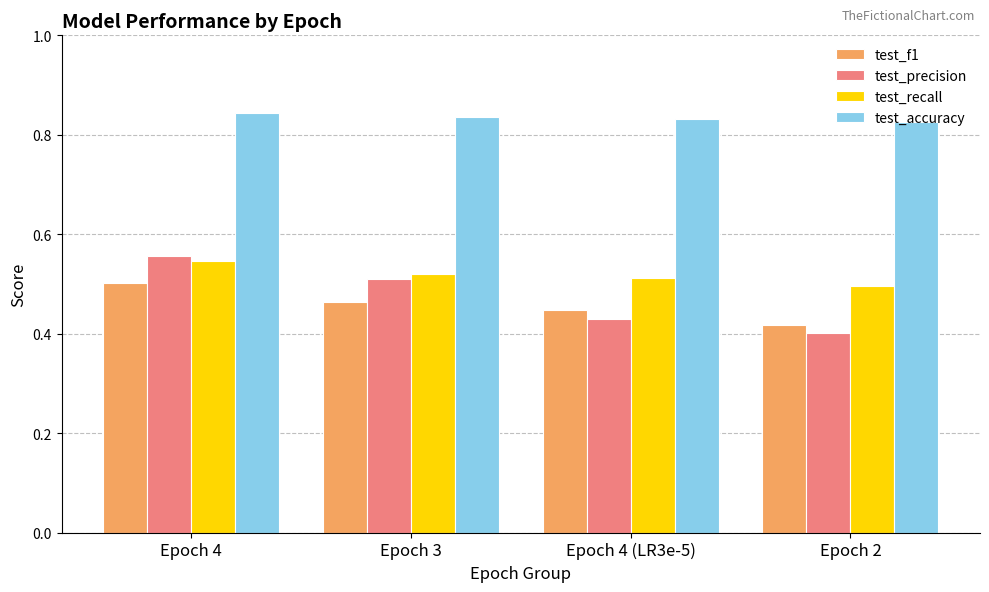

What is the total value across all series at Epoch 2?

2.1